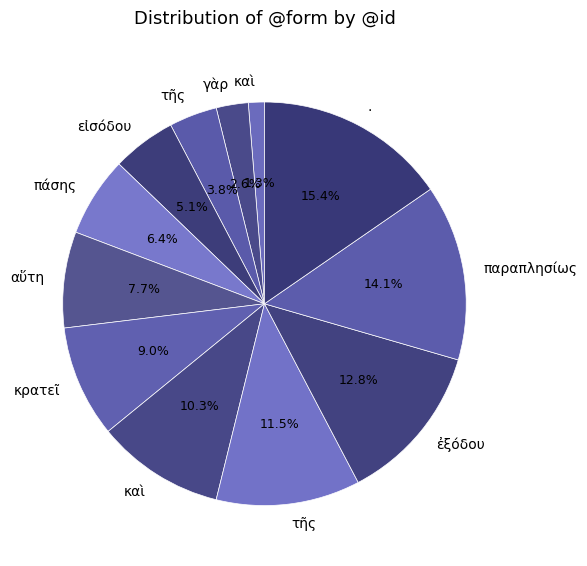

Does any single category account for the majority?

No